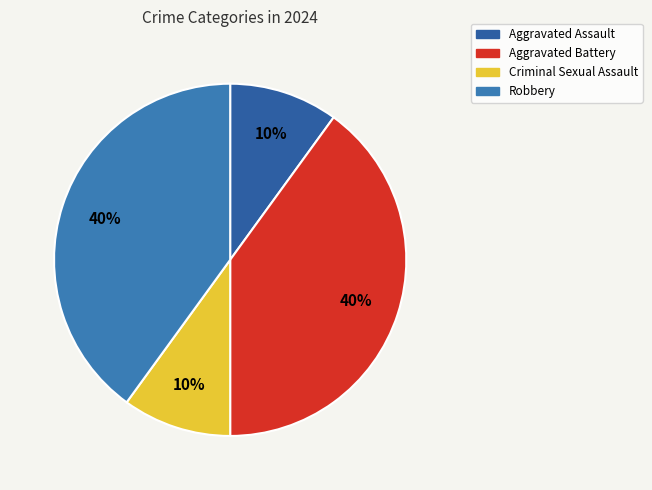

To the nearest percent, what percentage of the pie is Criminal Sexual Assault?

10%